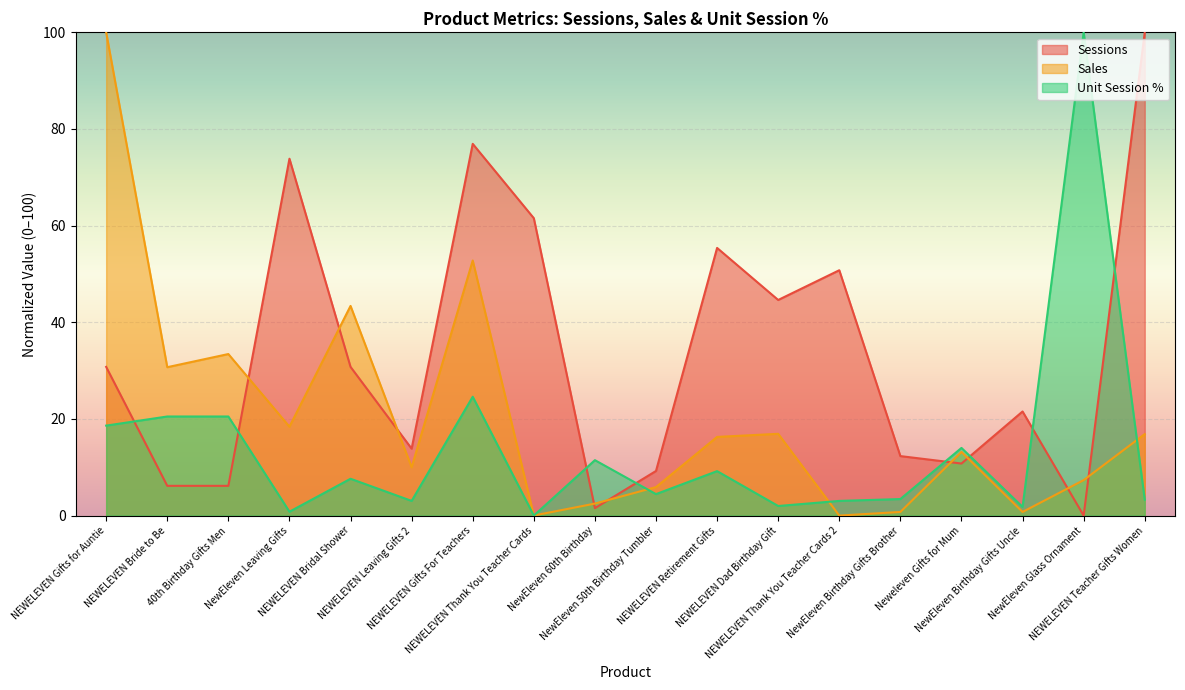

What is the sum of all Unit Session Percentage values?

248.3